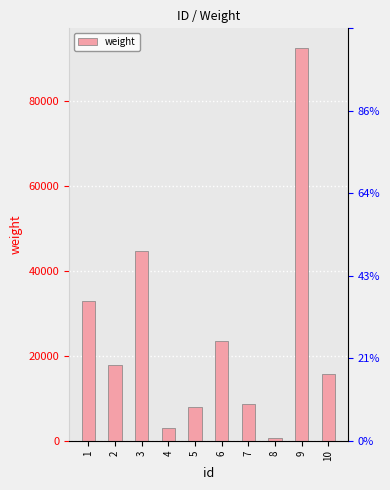

How many bars are there in total?

10